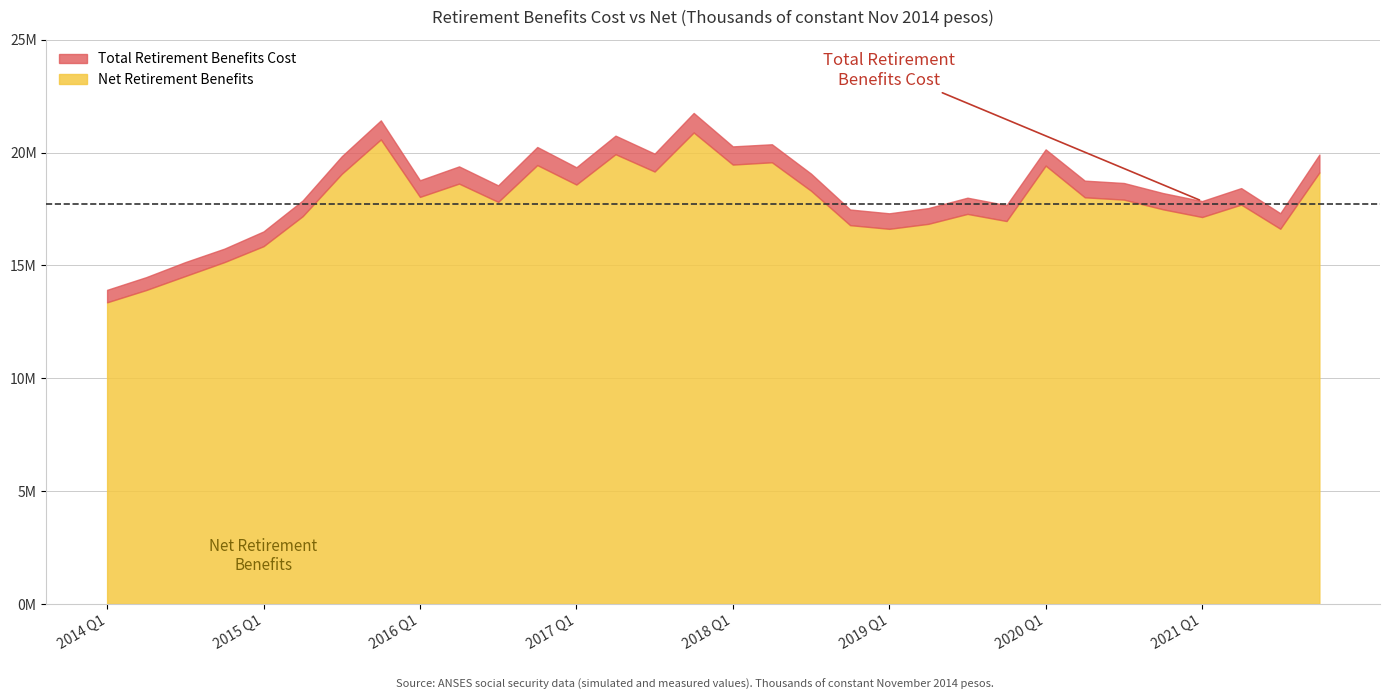

What is the approximate value of net_retirement at 30?

16626464.5